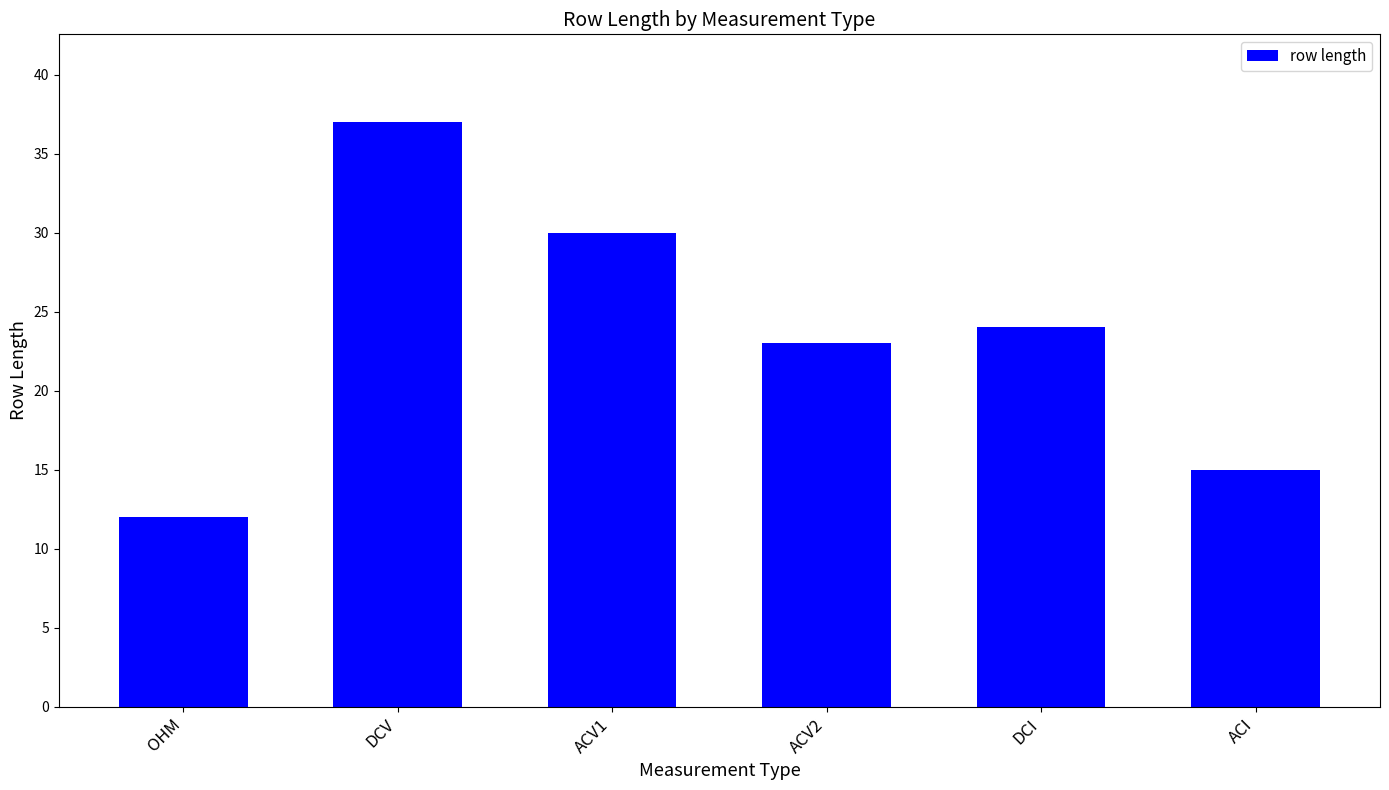

What is the label of the 3rd bar from the left?

ACV1